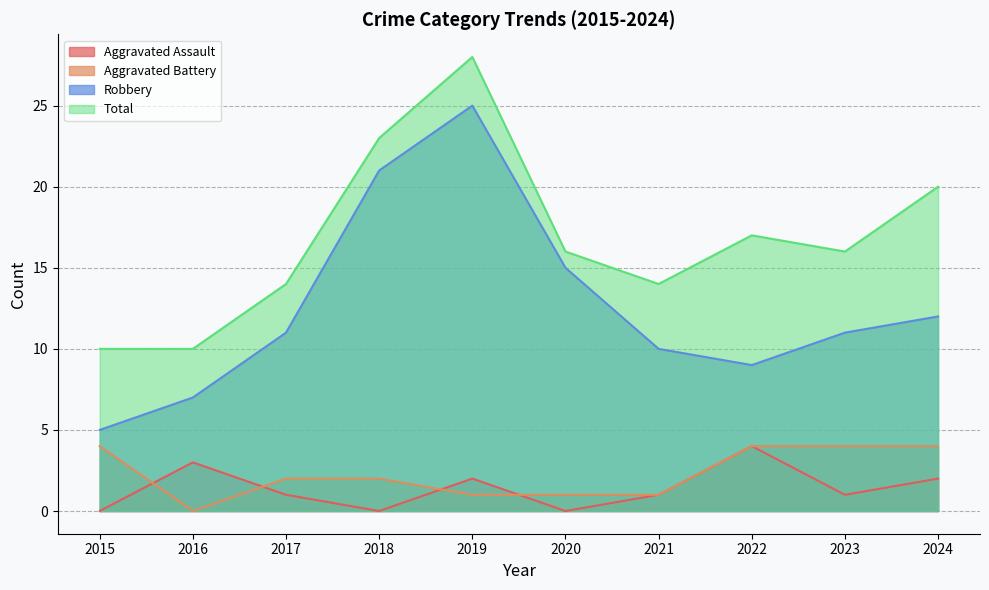

What is the difference between the Total values at 2015 and 2024?

10